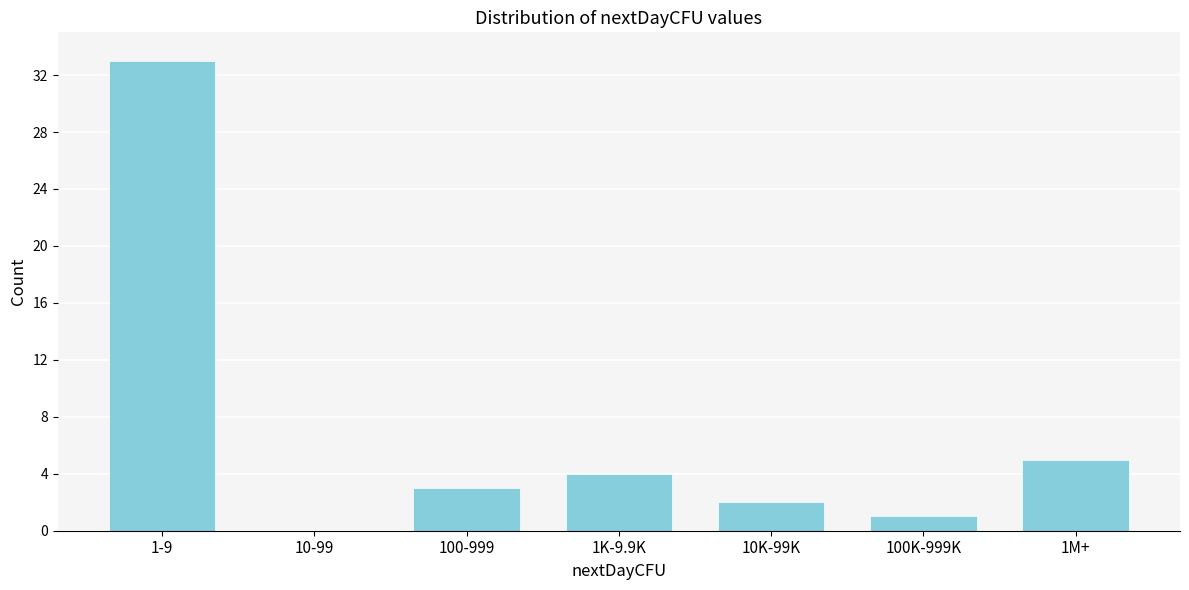

Reading left to right, extract all data points from this chart.

1-9=33	10-99=0	100-999=3	1K-9.9K=4	10K-99K=2	100K-999K=1	1M+=5